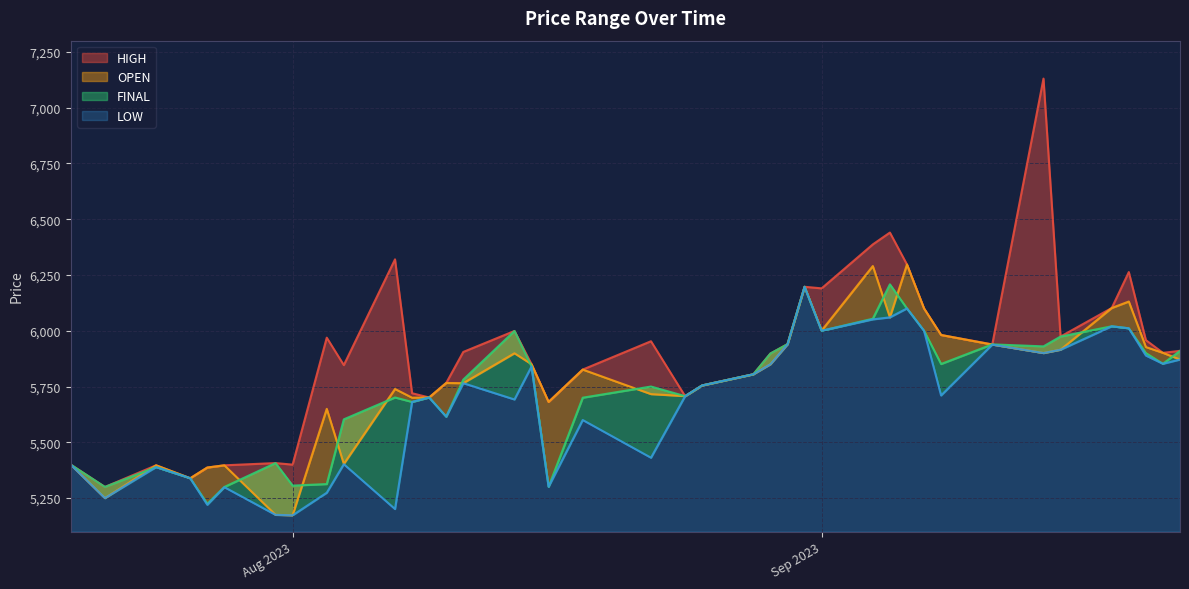

What is the difference between the FINAL values at 2023-07-21 and 2023-09-05?

908